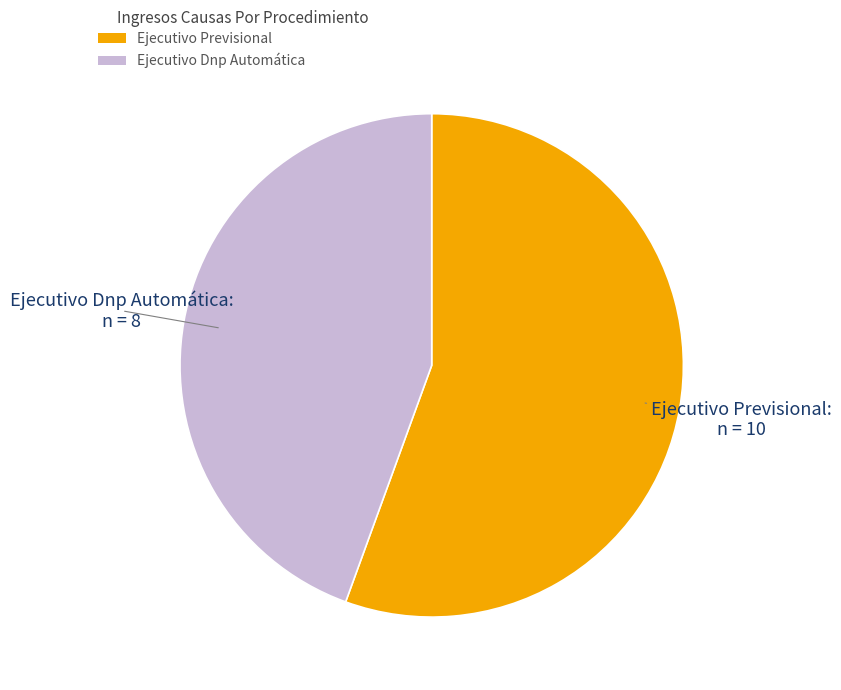

Count the number of slices in the pie.

2